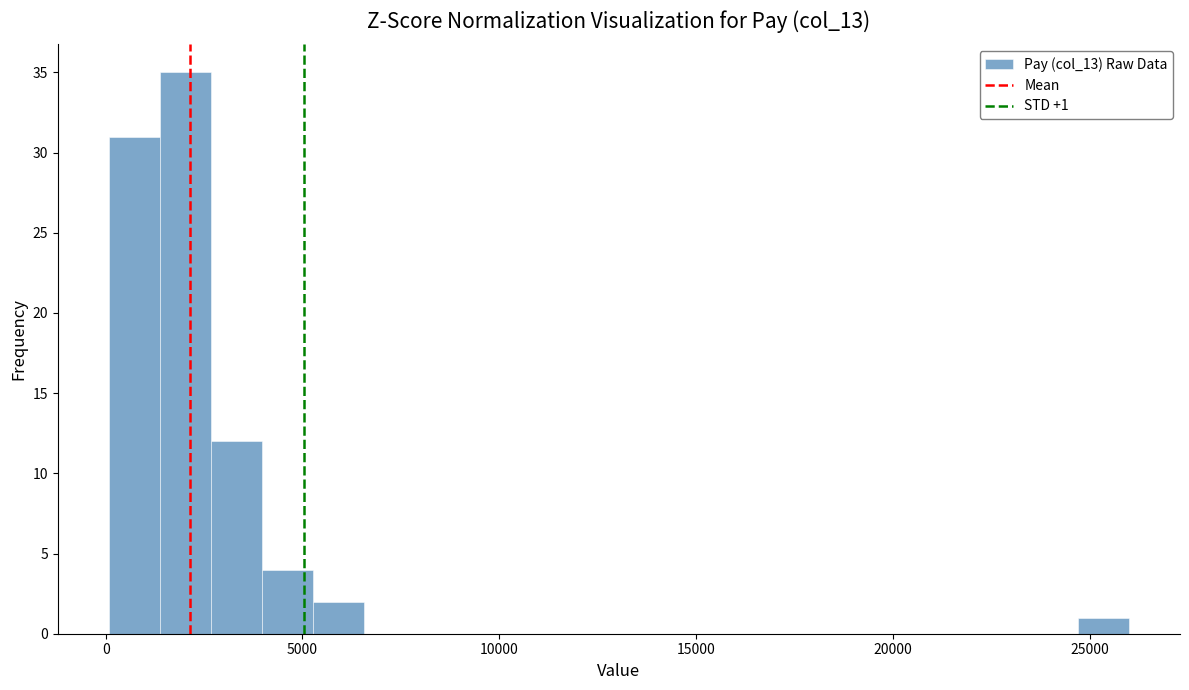

Read against the x-axis, roughly where is the centre of the tallest bar?

2000